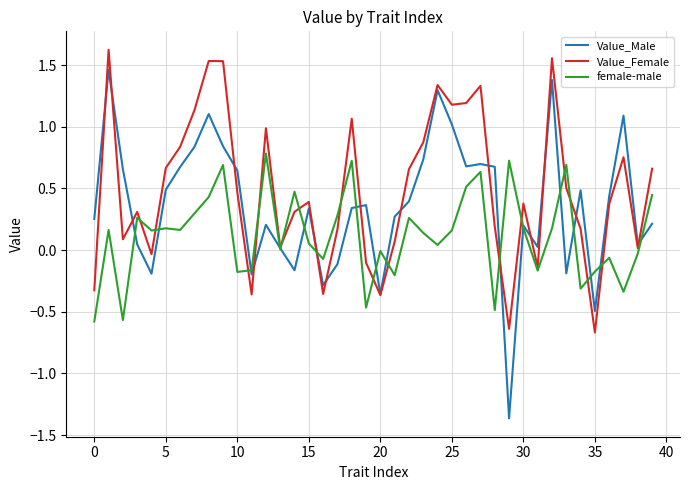

List the series in order of their peak value, lowest first.

female-male, Value_Male, Value_Female